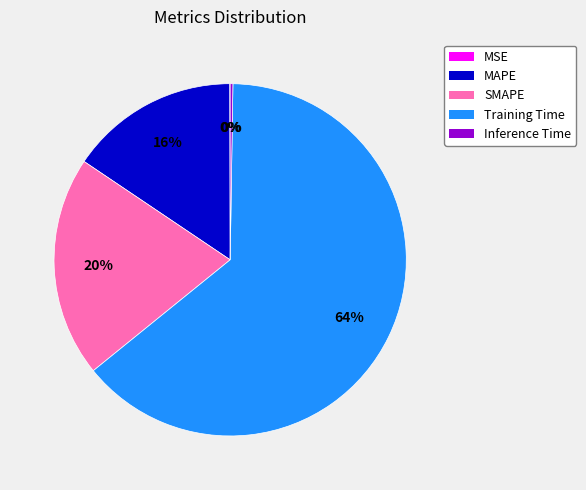

To the nearest percent, what is the difference between the largest and smallest slice percentages?

64%